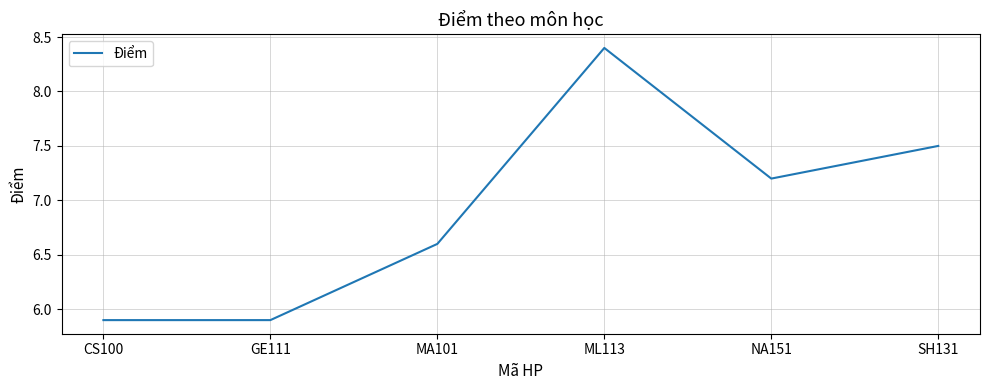

Reading left to right, extract all data points from this chart.

5.9	5.9	6.6	8.4	7.2	7.5